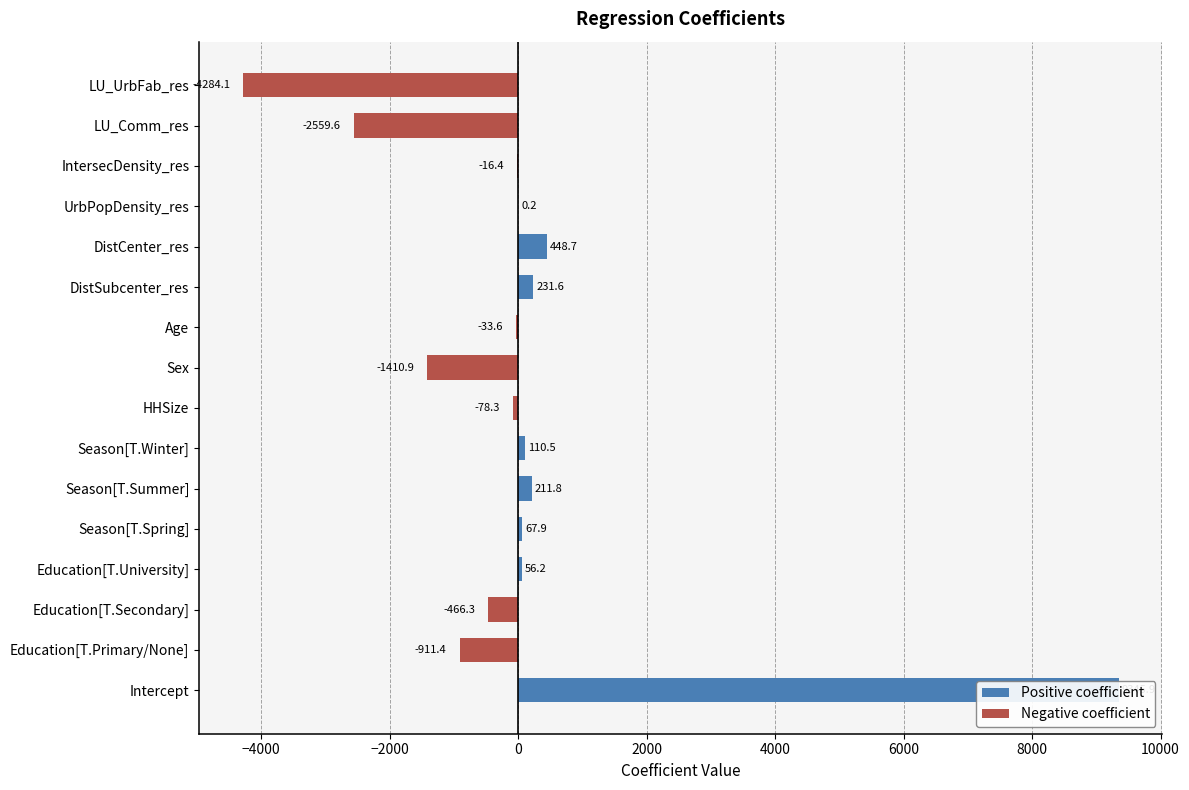

Rank the series at −4000 from lowest to highest value.

Negative coefficient, Positive coefficient